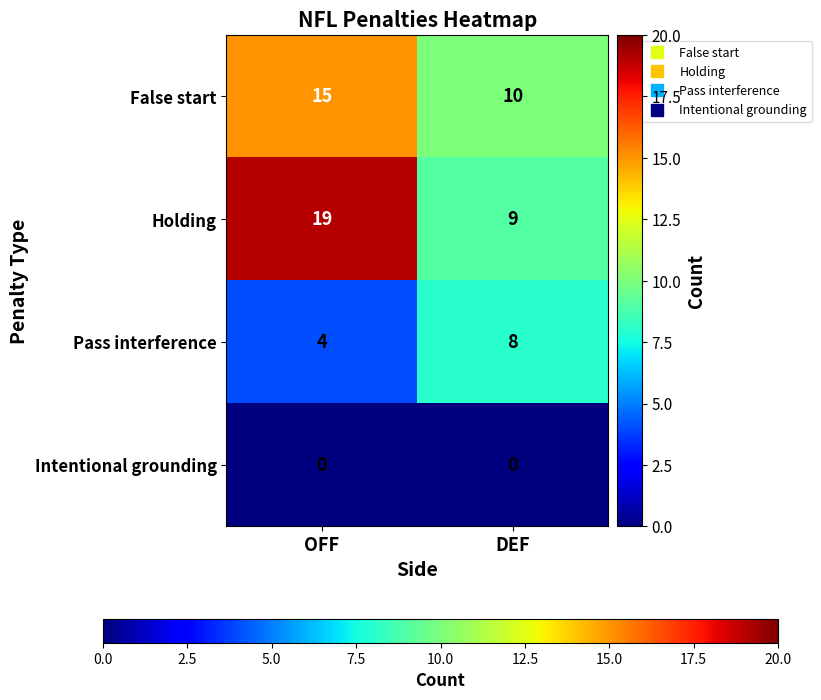

Which series has the widest spread of values?

Holding